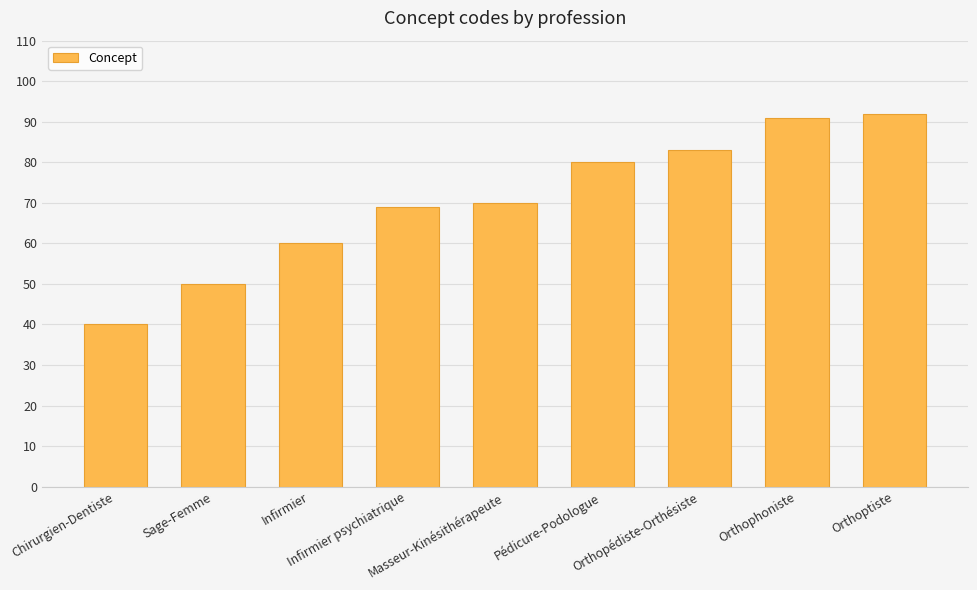

Are the bars horizontal?

No